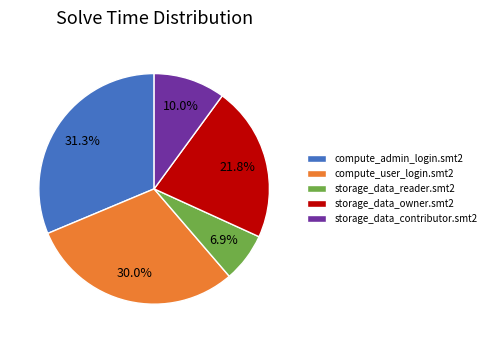

The compute_user_login.smt2 slice represents 30% of the pie. True or false?

True